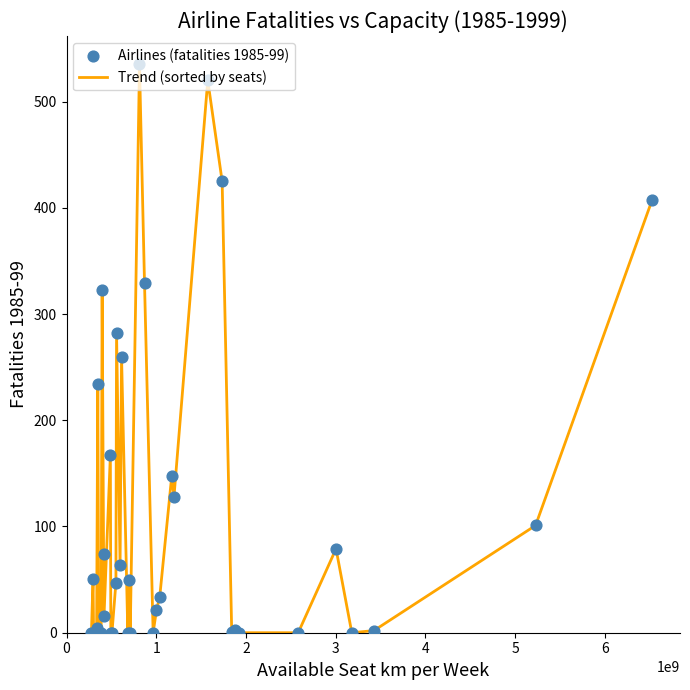

What is the difference between the maximum and minimum values?

535